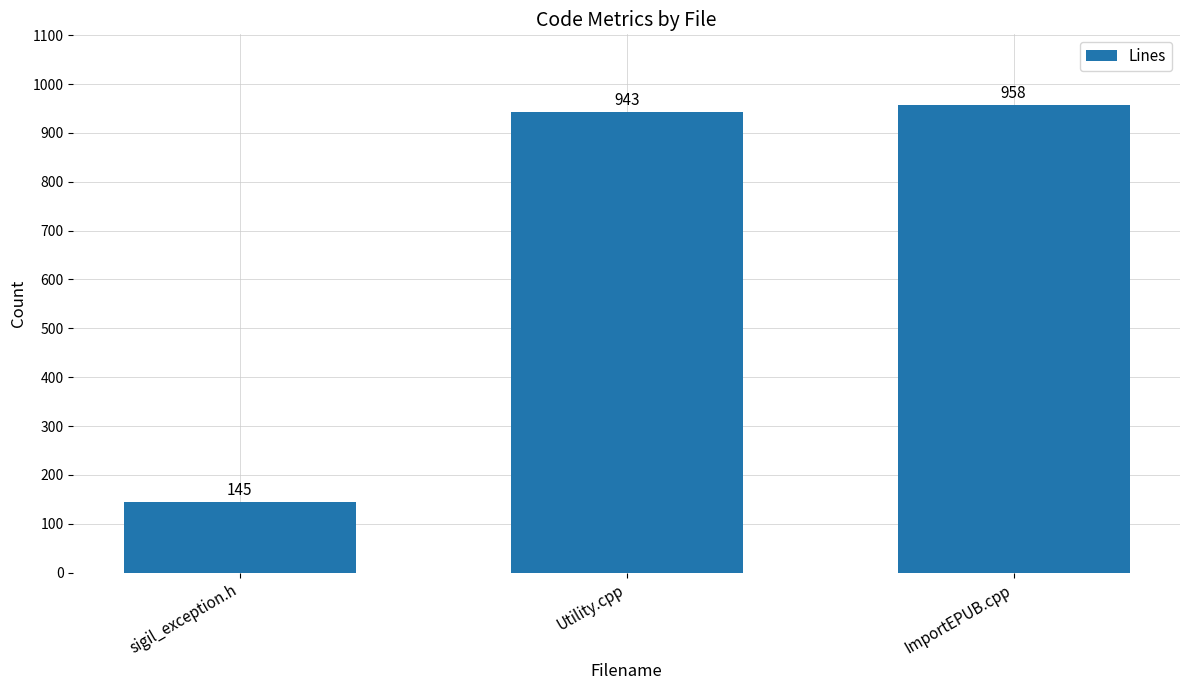

Are the bars grouped side by side (vs. stacked)?

No